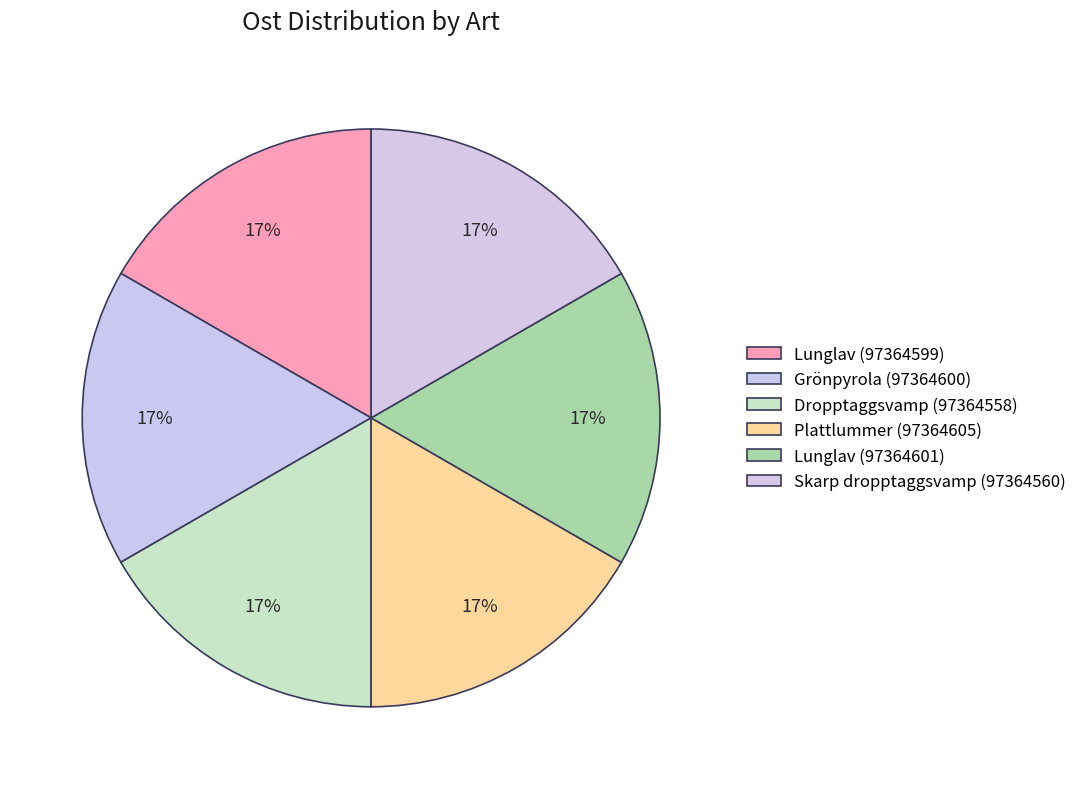

Which slice is the largest?

Dropptaggsvamp (97364558)